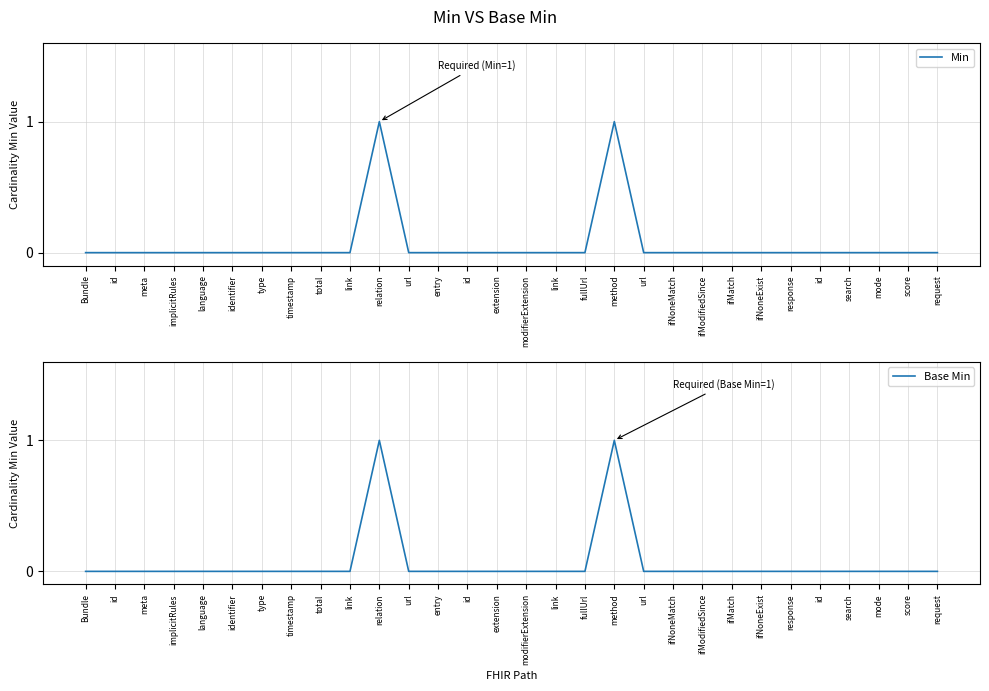

How many values in Base Min are above zero?

2